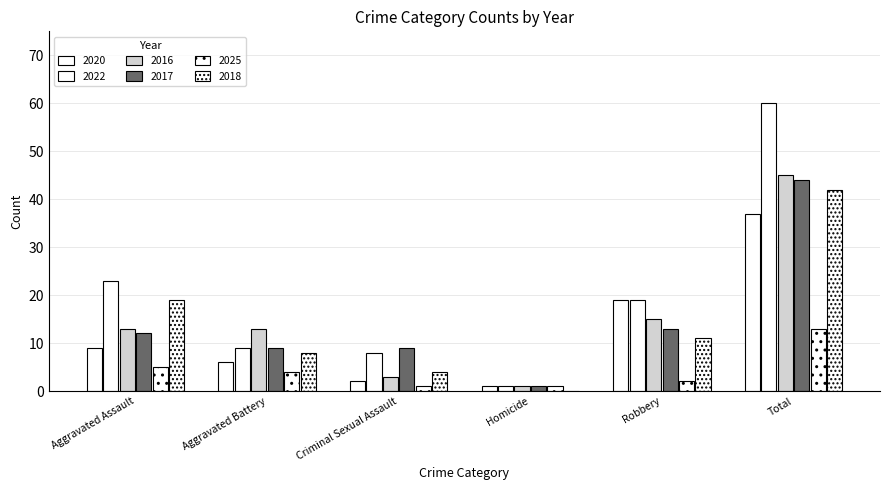

List the labels in order of 2018 value, smallest first.

Homicide, Criminal Sexual Assault, Aggravated Battery, Robbery, Aggravated Assault, Total